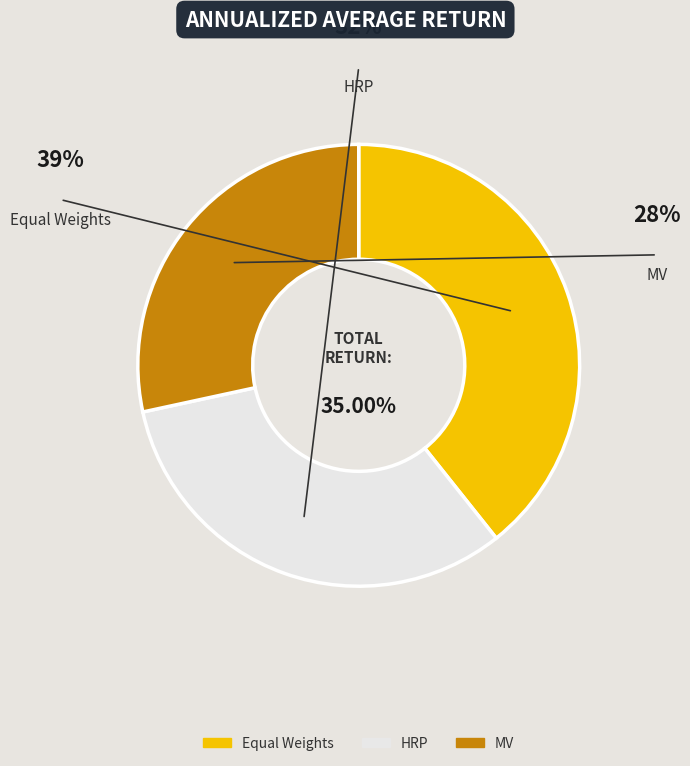

Does HRP account for over 50% of the chart?

No